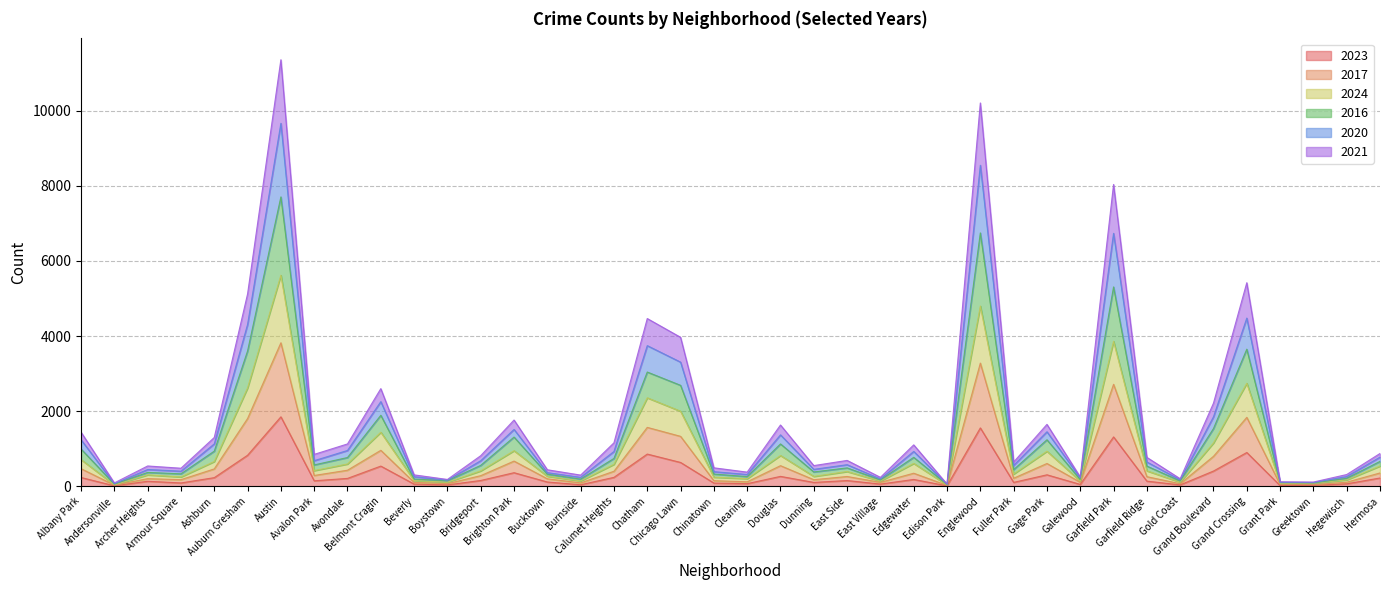

At which category is the sum across all series the highest?

Austin